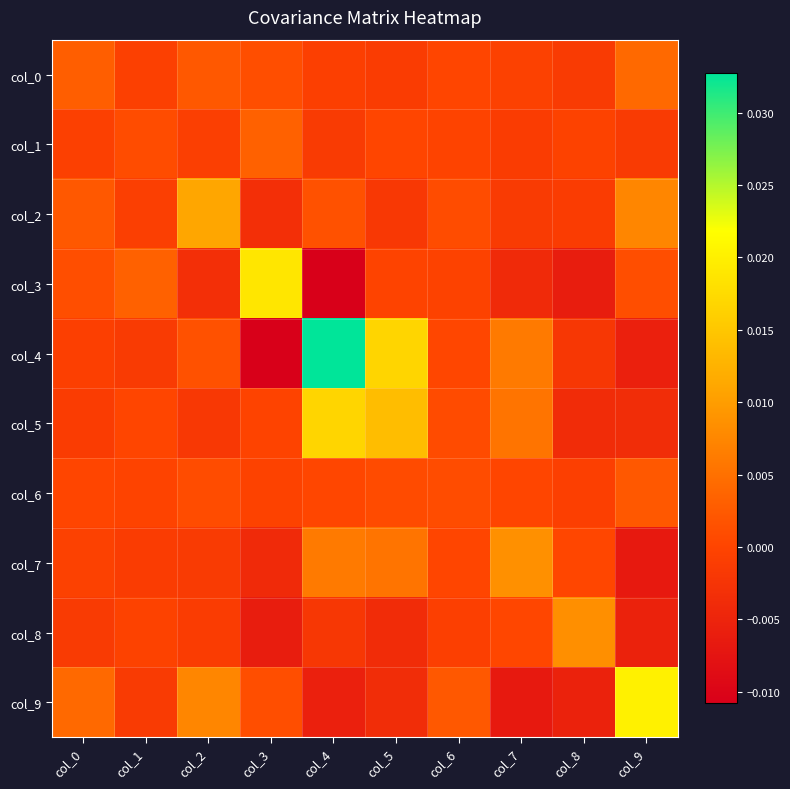

Which series has the largest total across all categories?

col_4